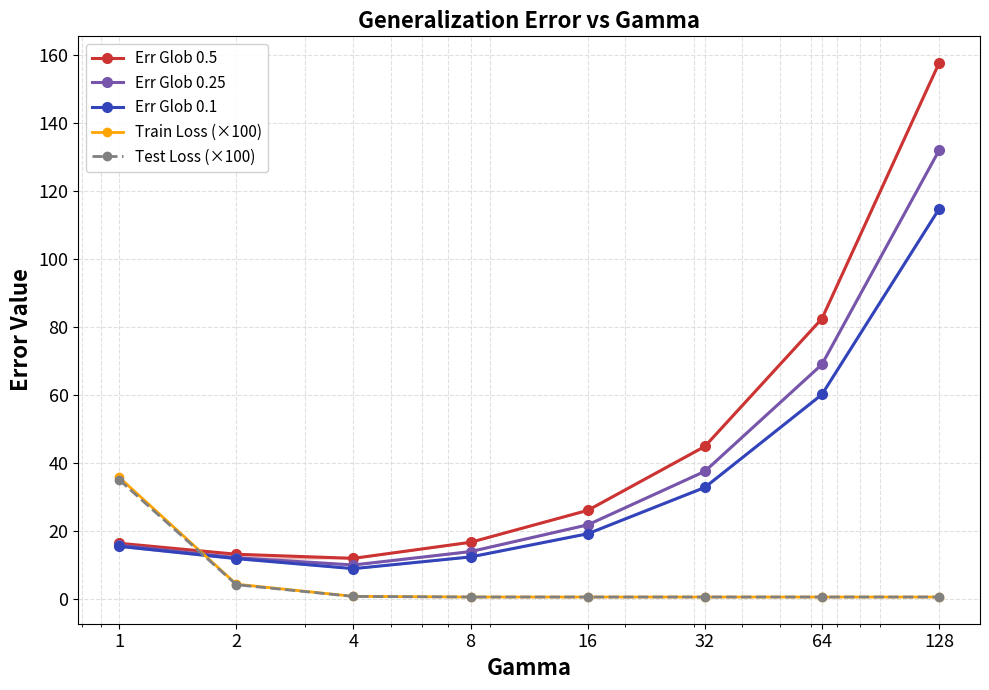

At which label does Train Loss (×100) reach its peak?

1